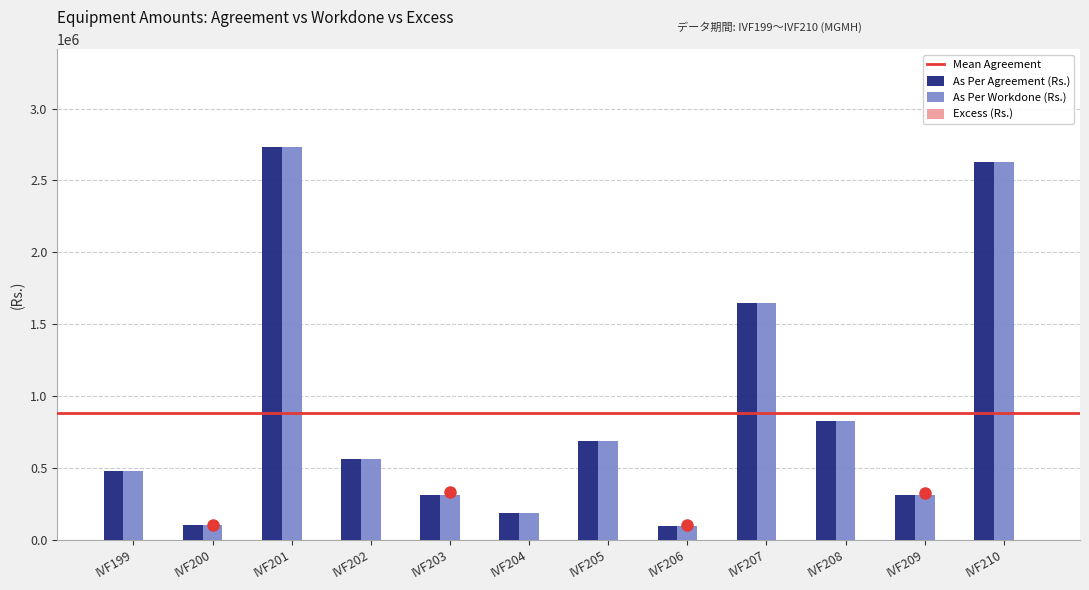

Is the value of As Per Agreement (Rs.) at IVF206 greater than the value of As Per Workdone (Rs.) at IVF209?

No